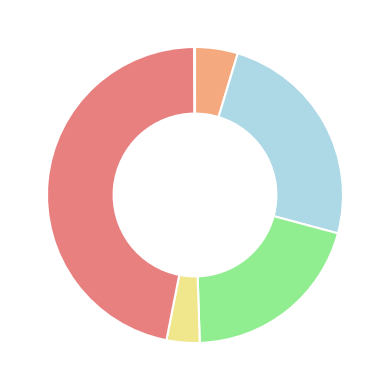

Does any single category account for the majority?

No